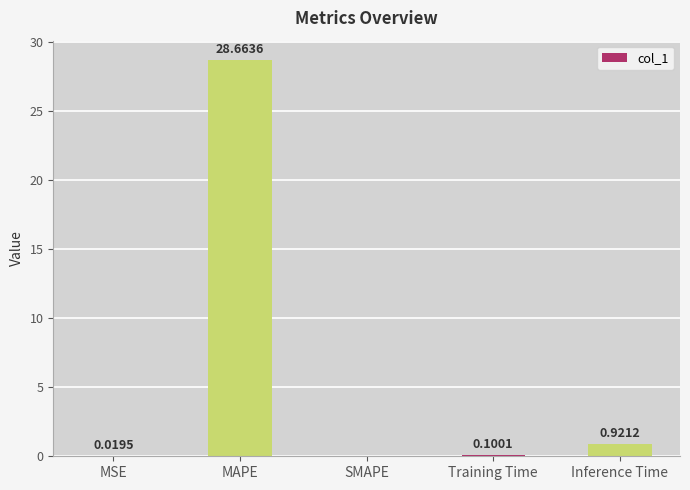

What is the change in value from MAPE to SMAPE?

-28.7